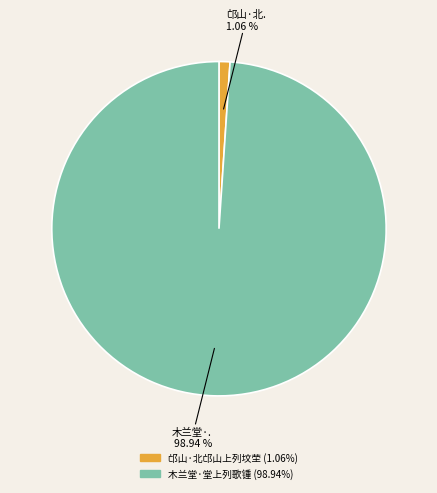

To the nearest percent, what is the difference between the largest and smallest slice percentages?

98%